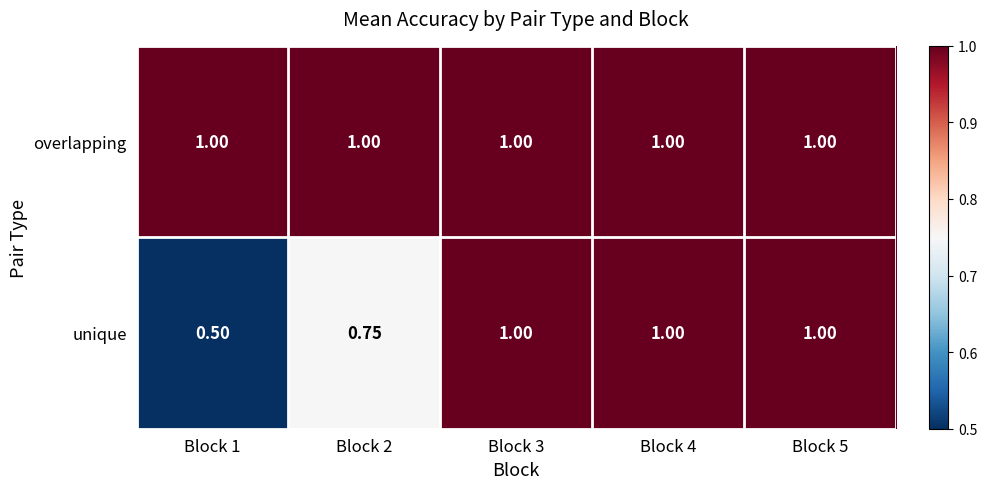

Which series has the largest range (max minus min)?

unique